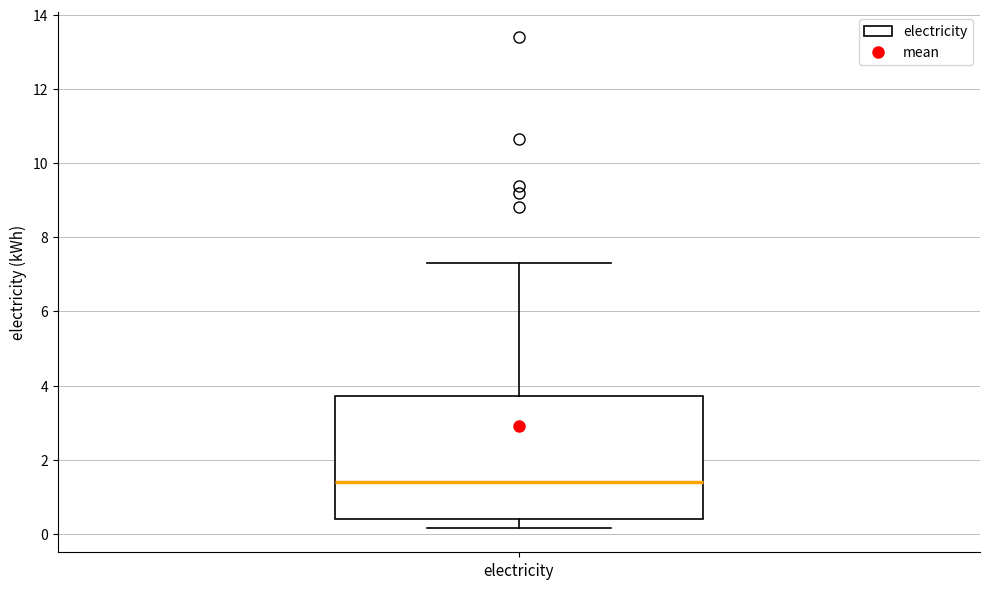

Where does the lower whisker of the box for electricity end on the y-axis? The values are not printed on the chart, so give them approximately, as read against the axis.

0.2